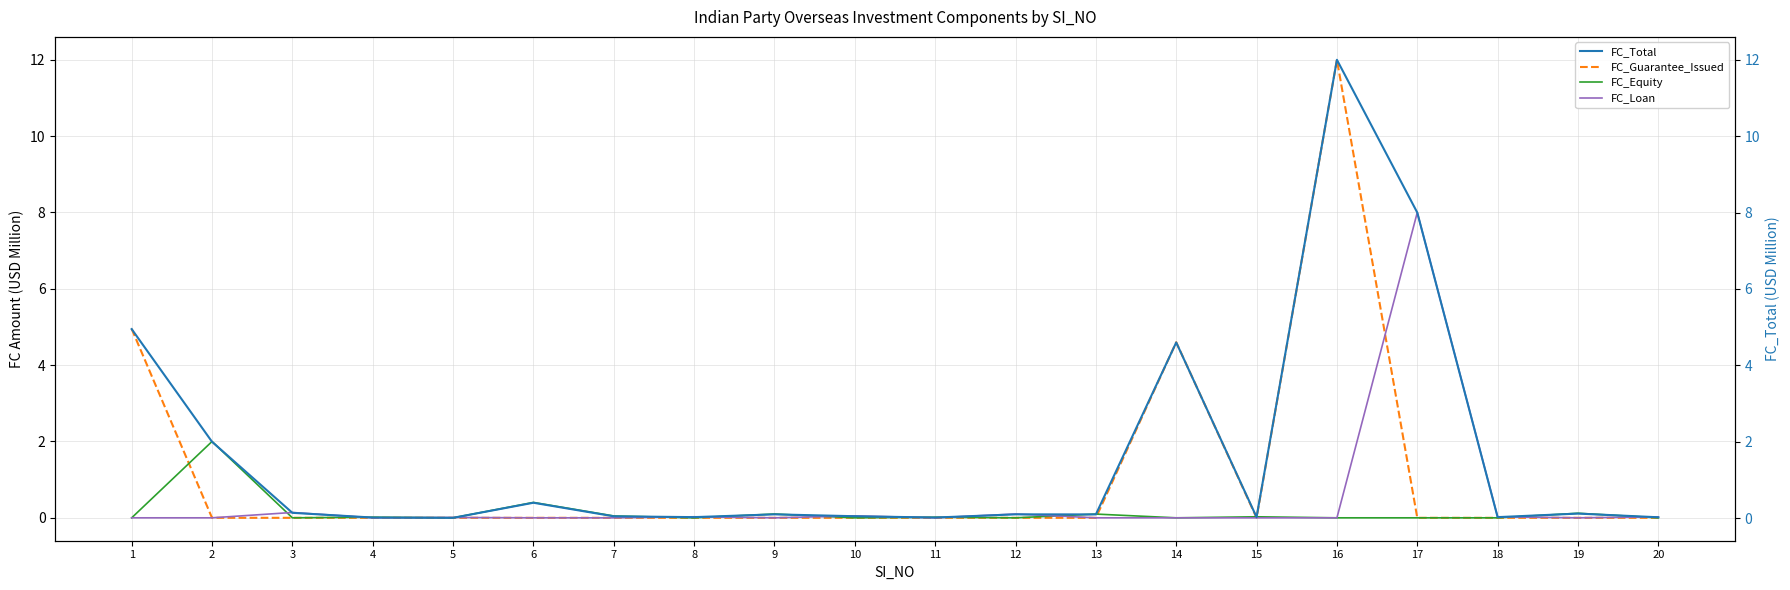

Count the number of categories in the chart.

20